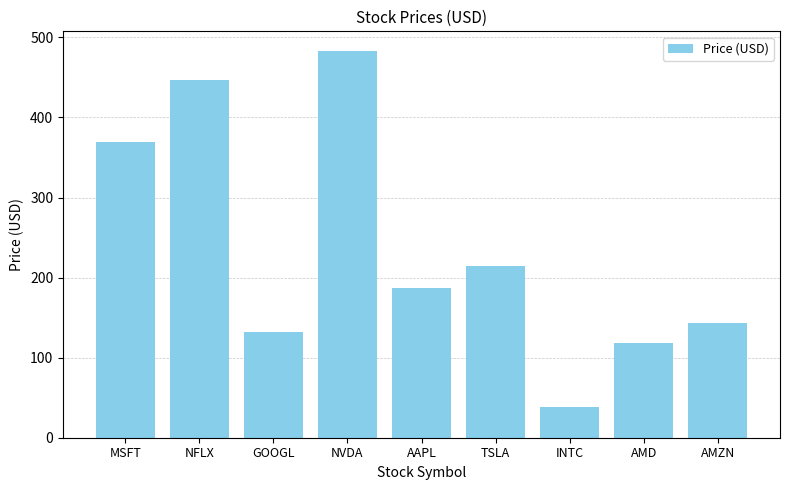

What is the value of the 7th bar from the left?

38.9